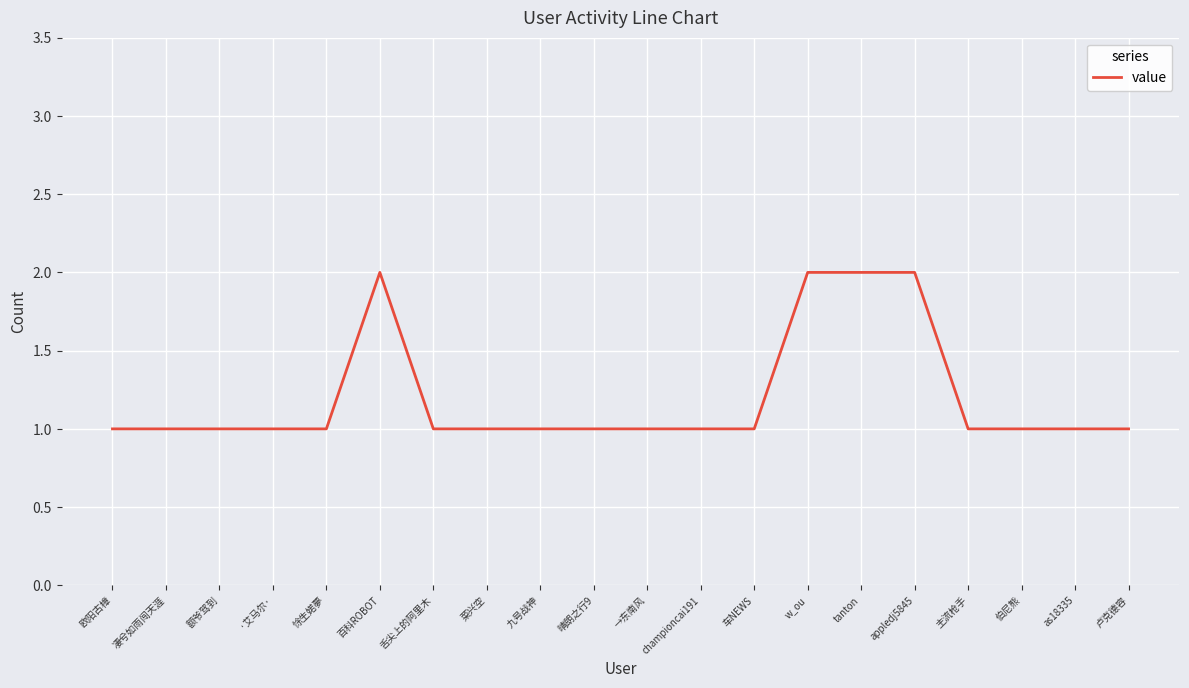

How many values are between 1 and 2?

20